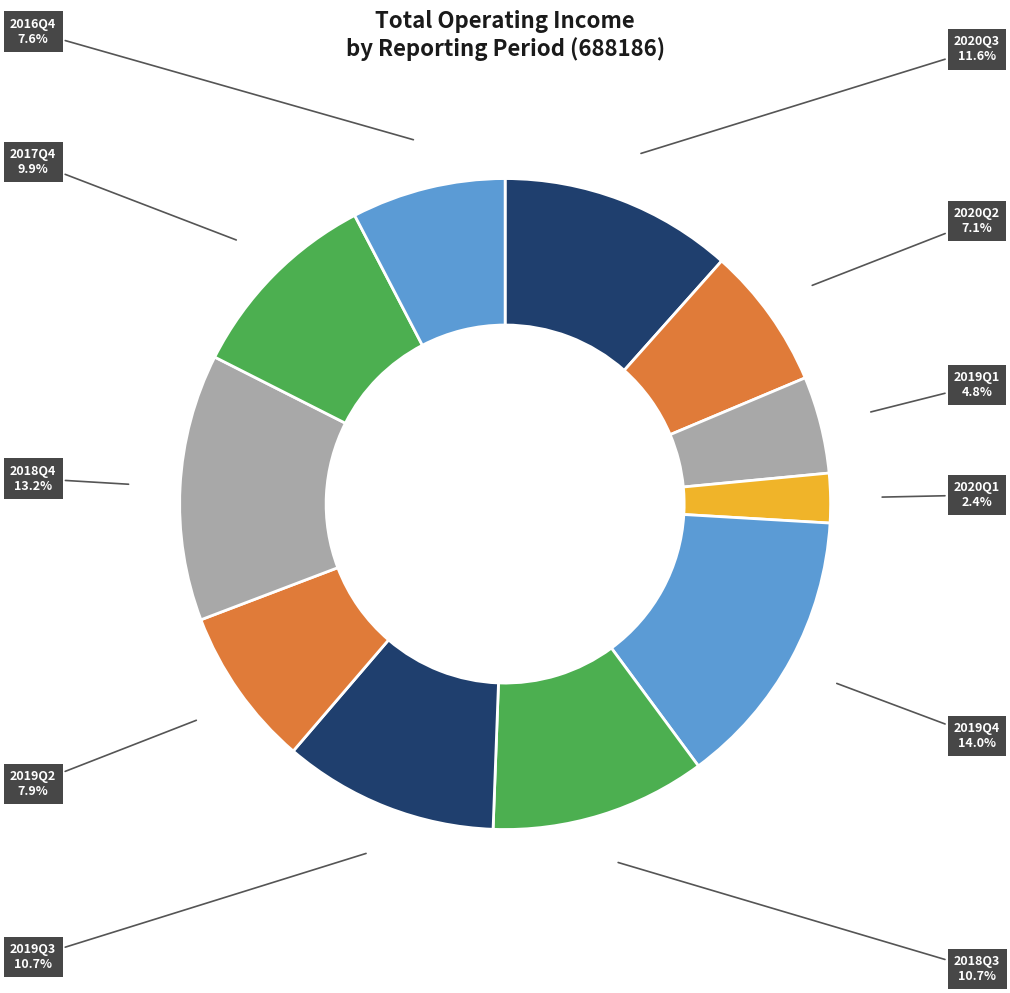

How many segments does this pie chart have?

11